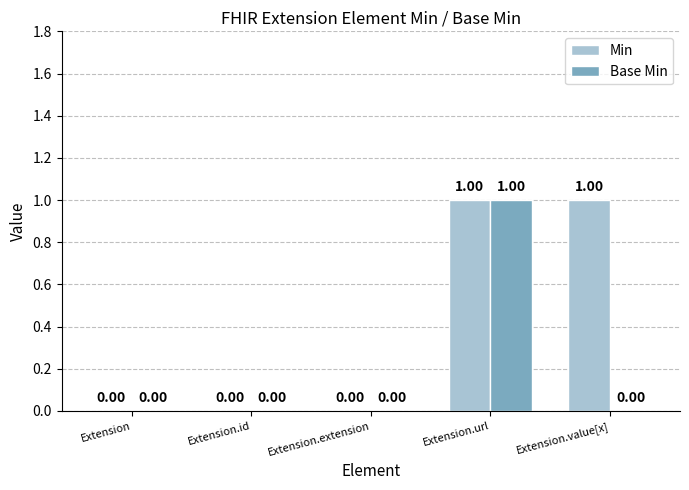

At which label does Base Min reach its peak?

Extension.url